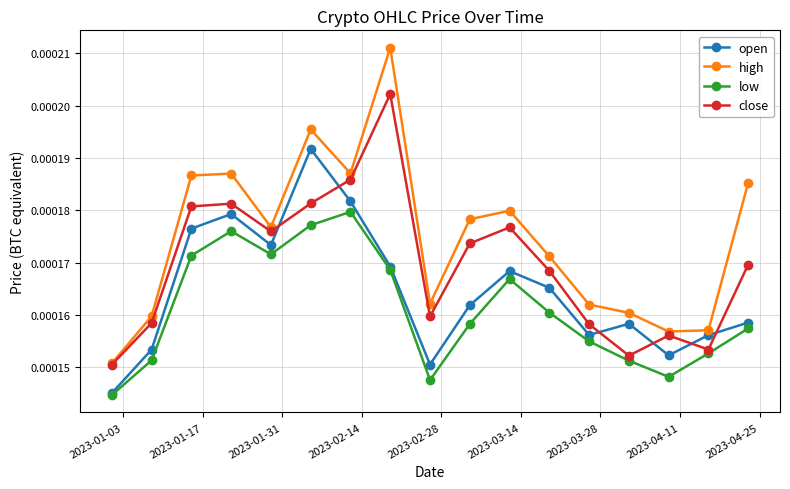

How many intersections are there between open and close?

6